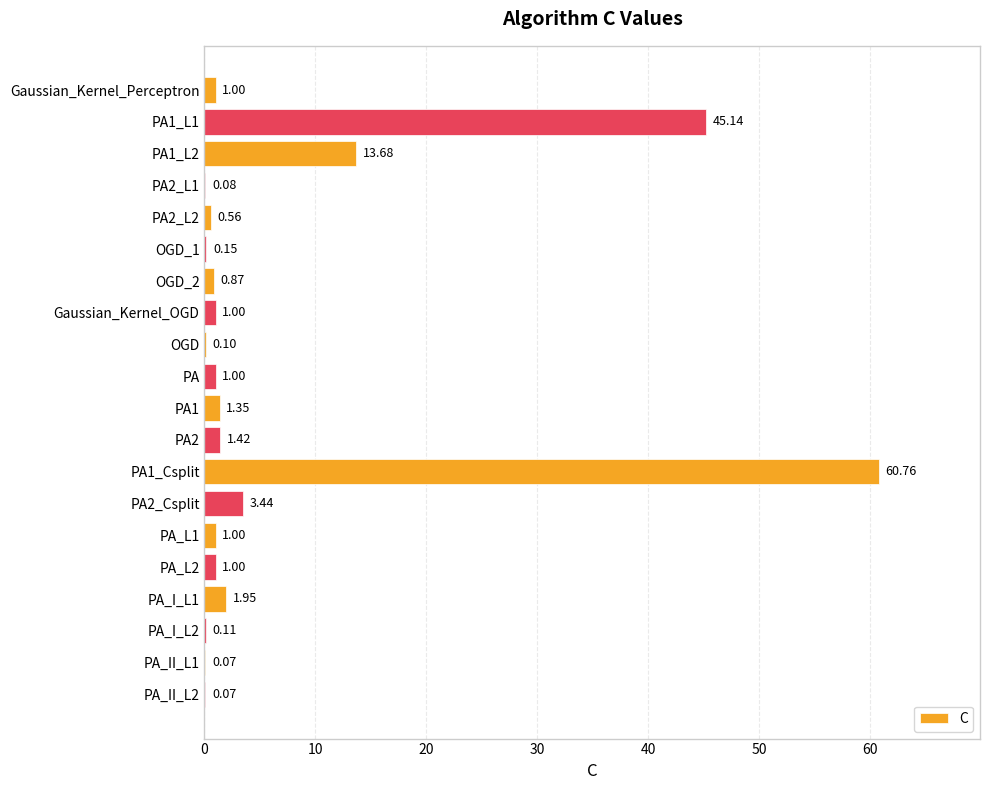

What is the sum of the values at PA1_Csplit and PA_I_L1?

62.7